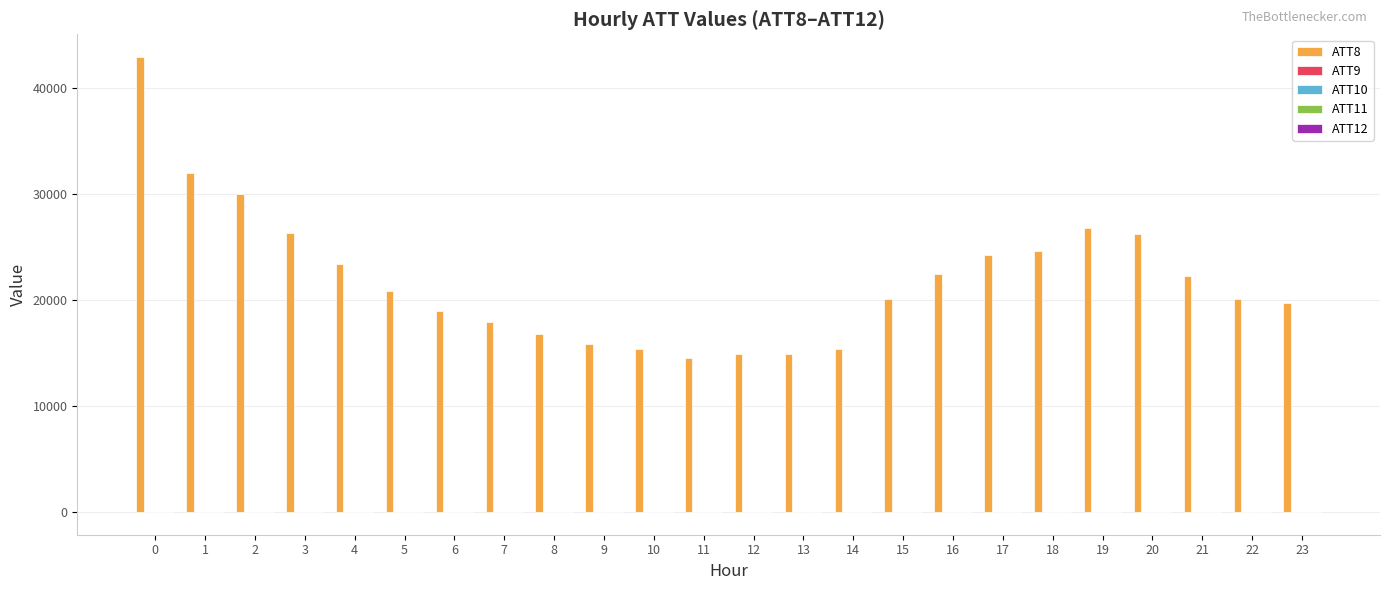

Are the bars horizontal?

No